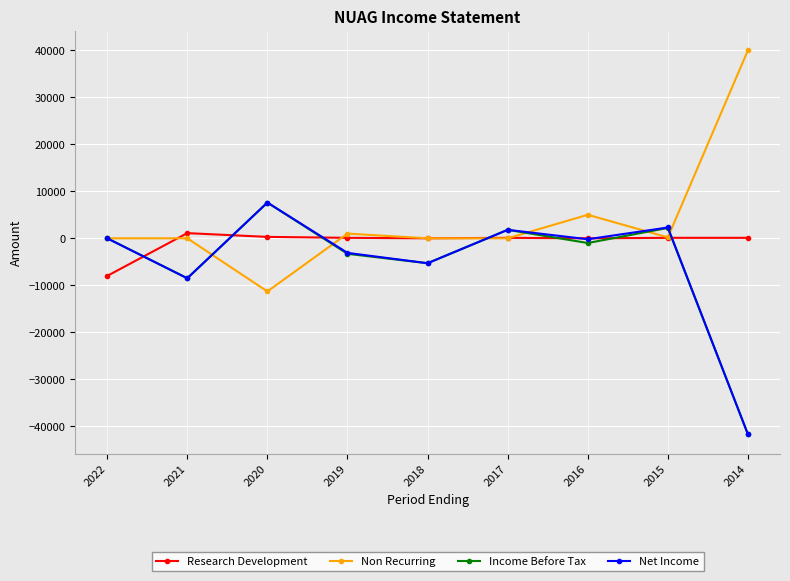

The value of Research Development at 2015 is 100. True or false?

True